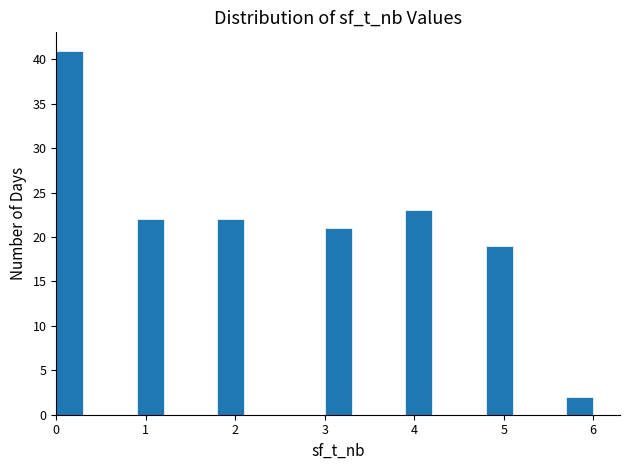

Read against the x-axis, roughly where is the centre of the tallest bar?

0.2